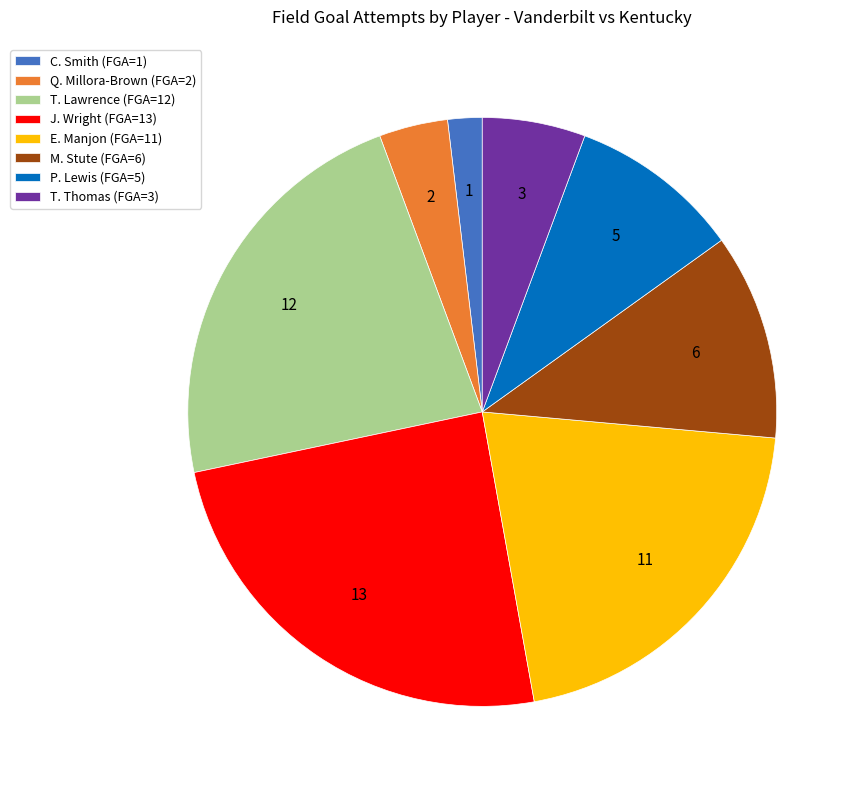

Does J. Wright (FGA=13) account for over 50% of the chart?

No